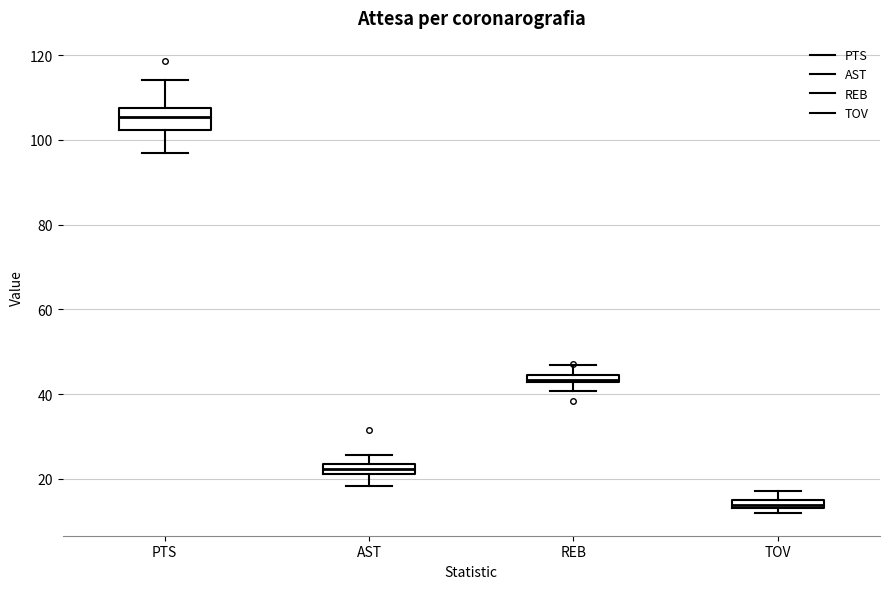

Which box's median line is the highest?

PTS